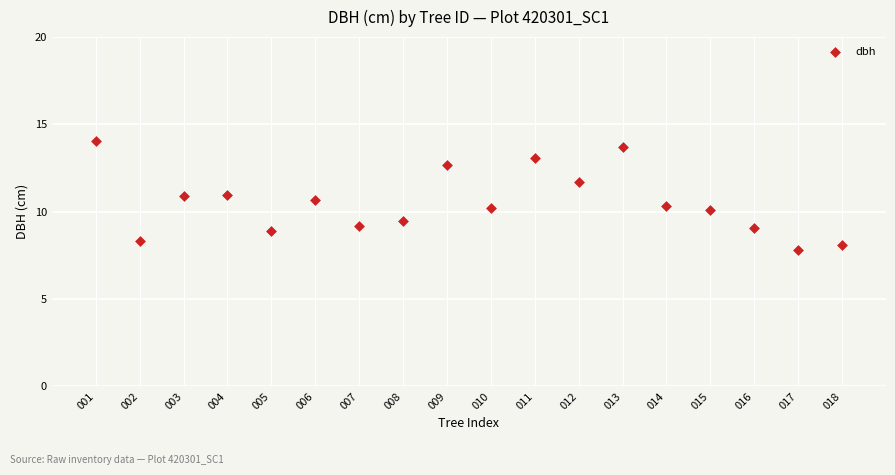

What is the range of X values (max minus min)?

17.0